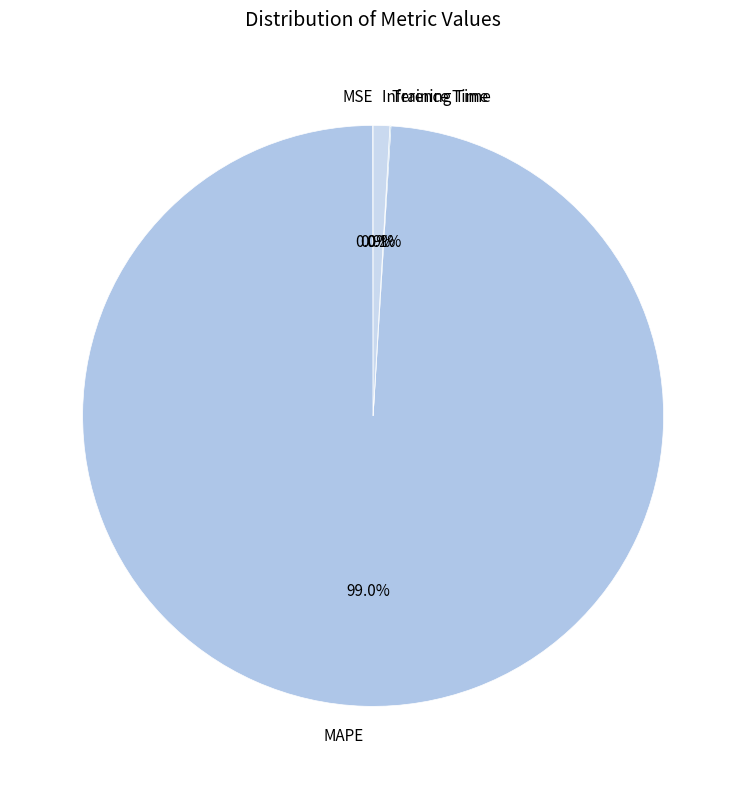

Which category has the biggest portion of the pie?

MAPE